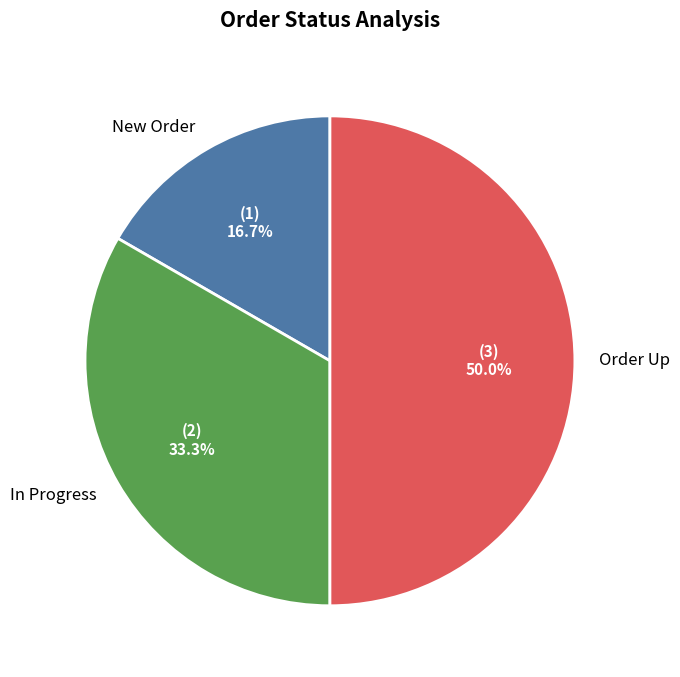

How many slices are in this pie chart?

3